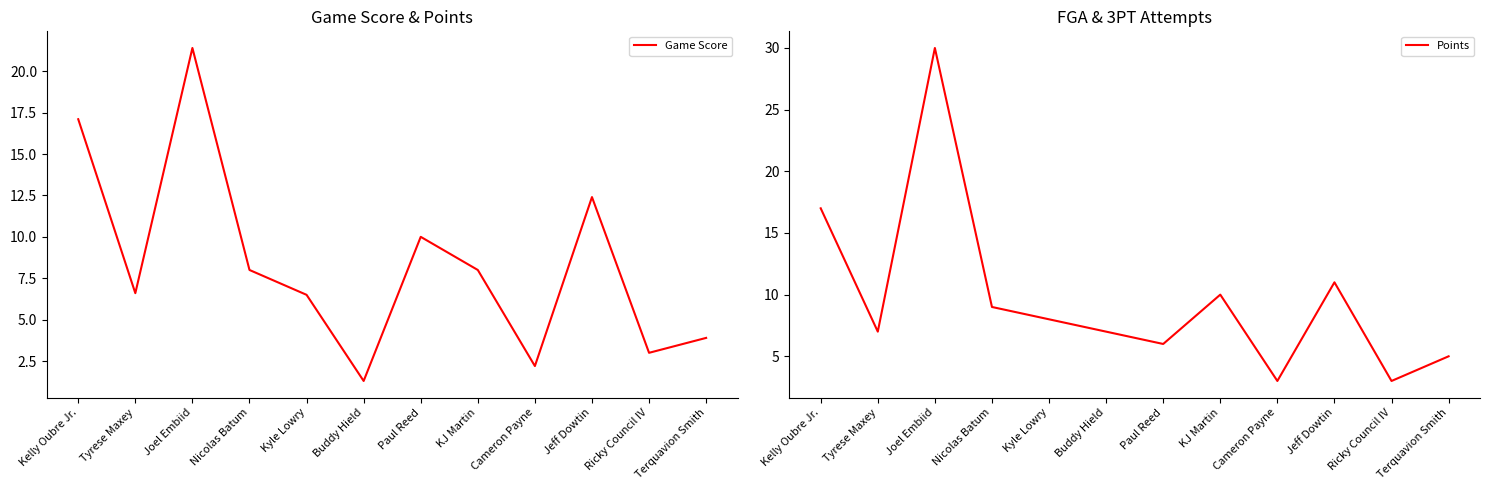

In Points, how many points are lower than both neighbors (excluding endpoints)?

4